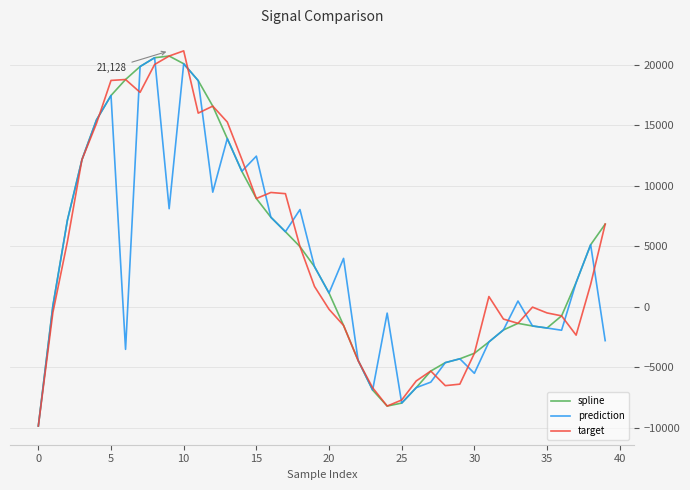

What is the minimum value shown in the chart?

-9867.3